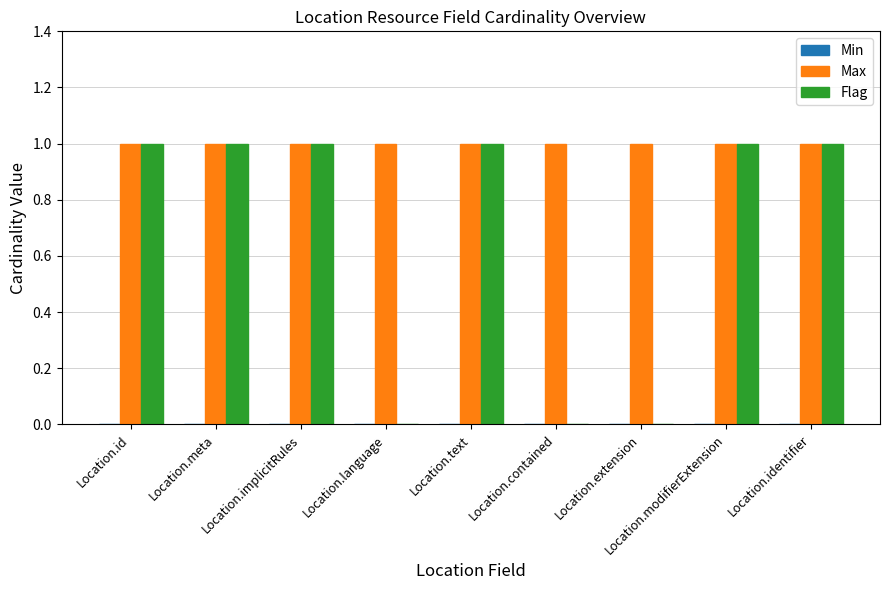

Which series has the largest total across all categories?

Max